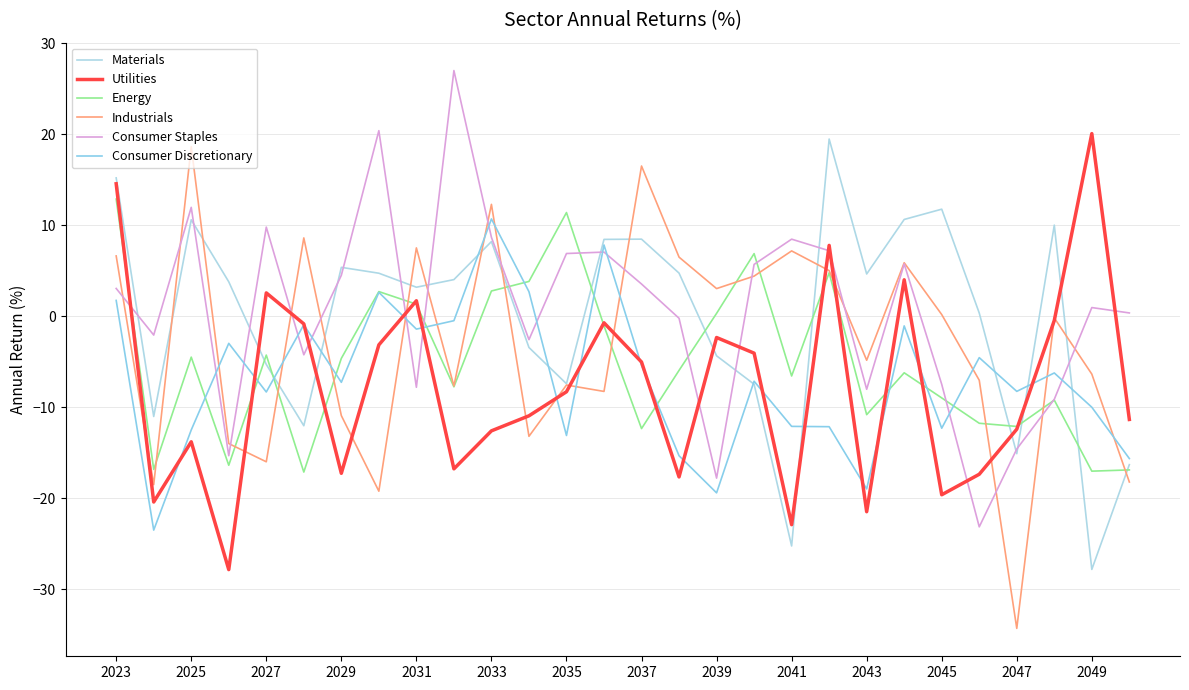

What is the sum of all Energy values?

-143.9